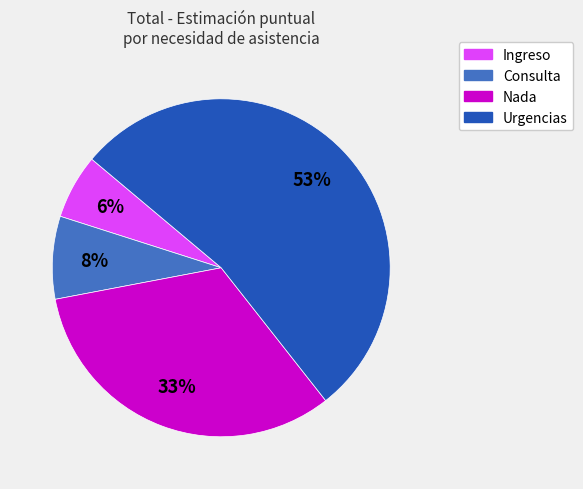

True or false: Ingreso accounts for 1% of the total.

False